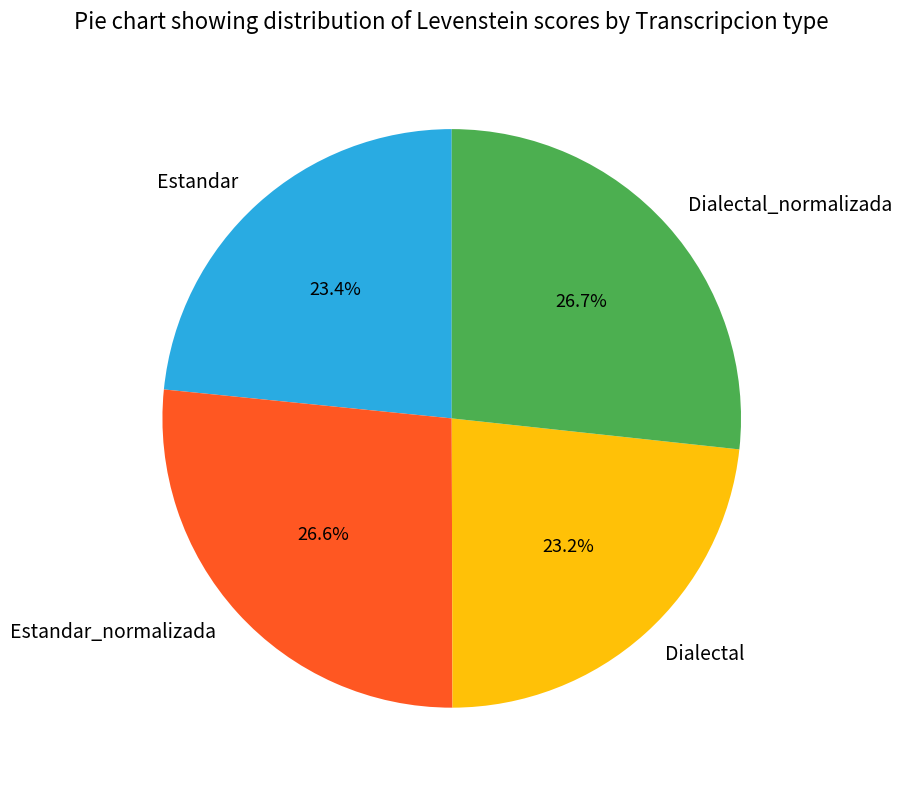

To the nearest percent, what is the average slice percentage?

25%